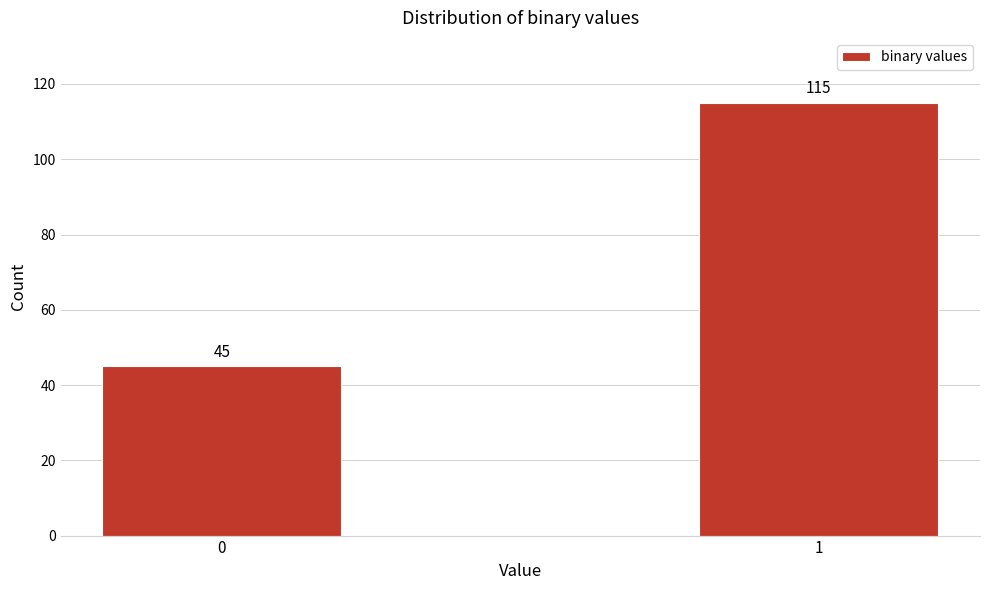

Reading left to right, what are all the values shown in this chart?

45	115